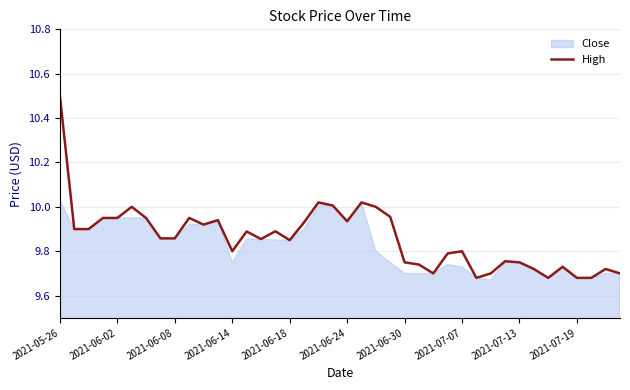

Is this an area chart (filled region under the line)?

No